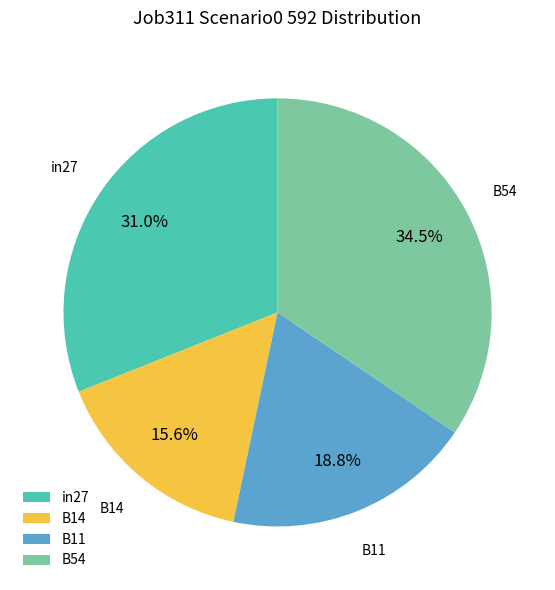

What is the largest slice in the pie chart?

B54